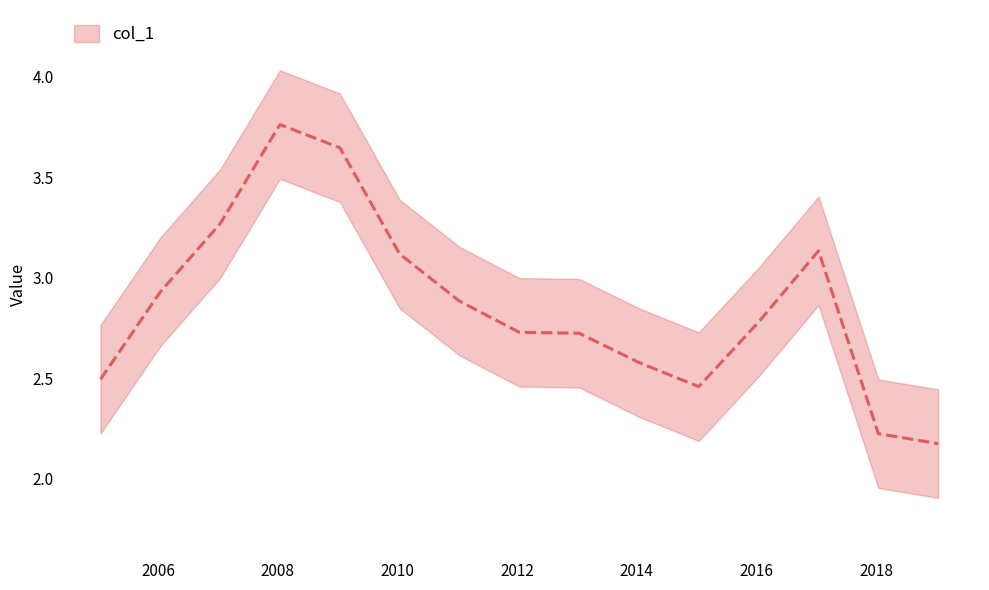

Is it true that the value at 2019-01-15 is 3.2?

False